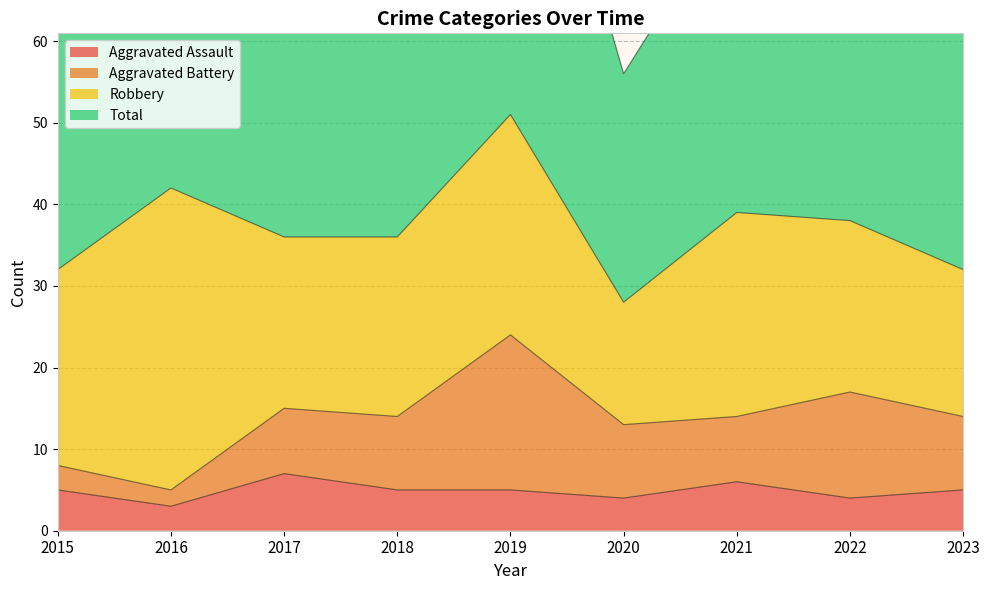

True or false: Aggravated Assault has a value of 12 at 2017.

False